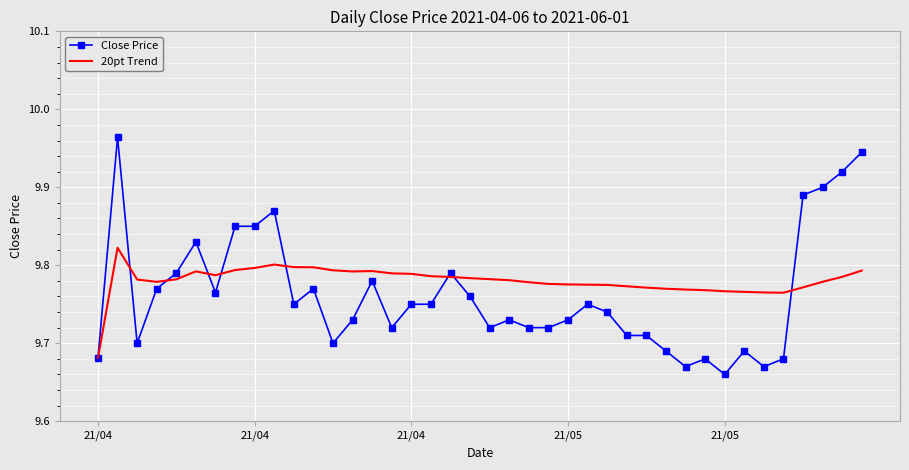

Count the number of data series in this chart.

2